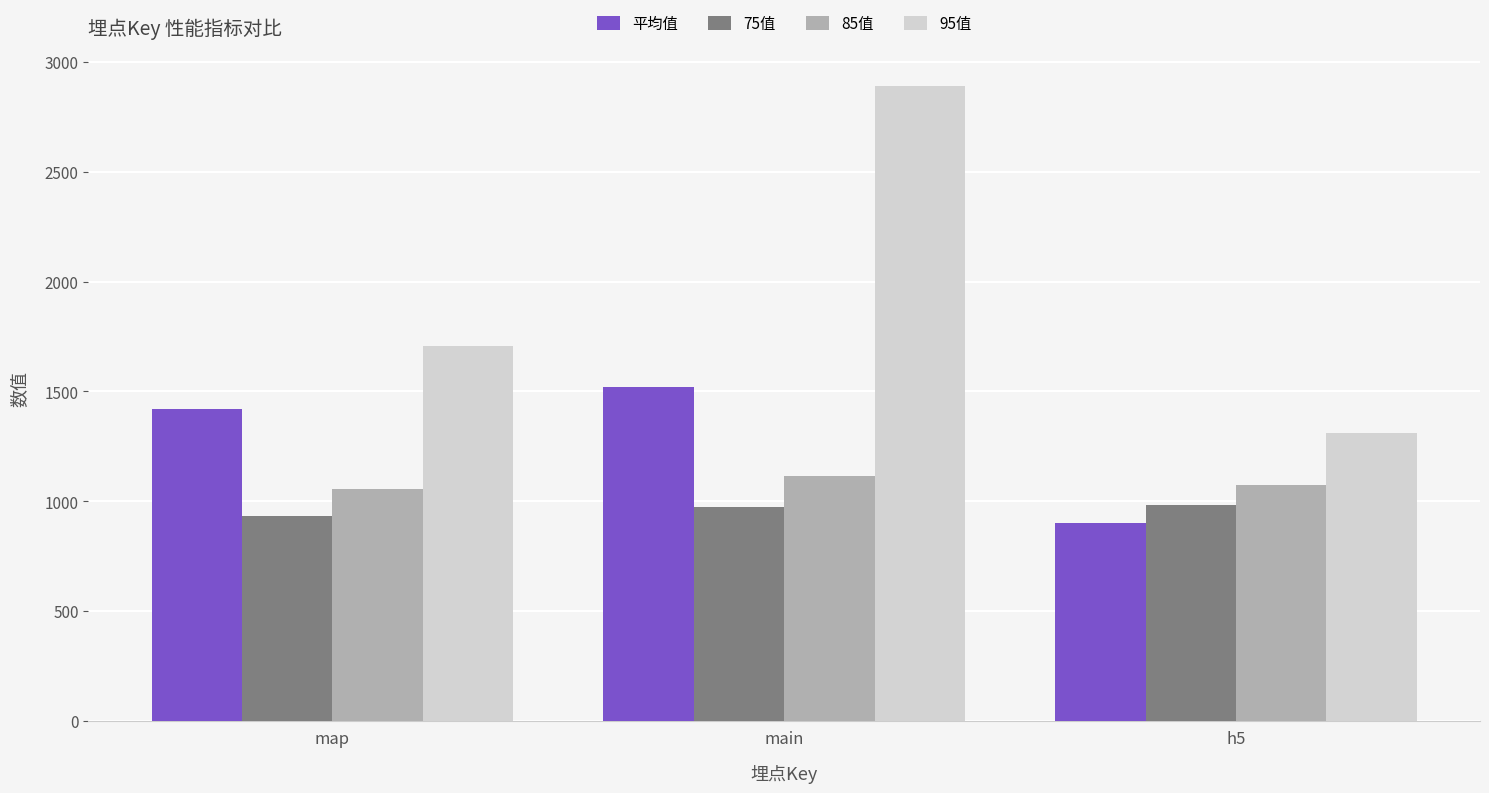

What are all the series names shown in the legend?

平均值, 75值, 85值, 95值